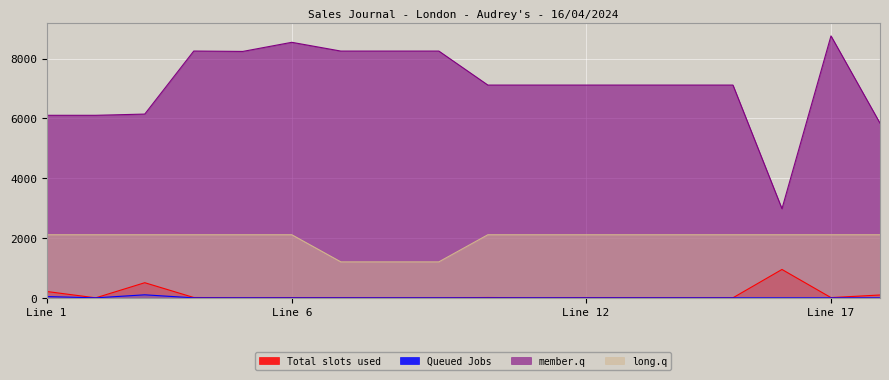

What is the greatest value displayed?

8760.0